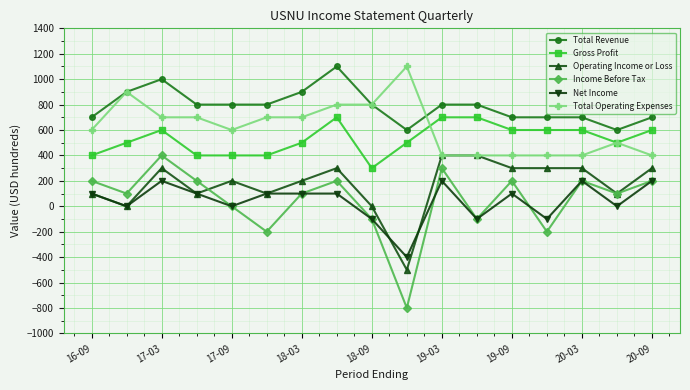

Which series has the largest total across all categories?

Total Revenue